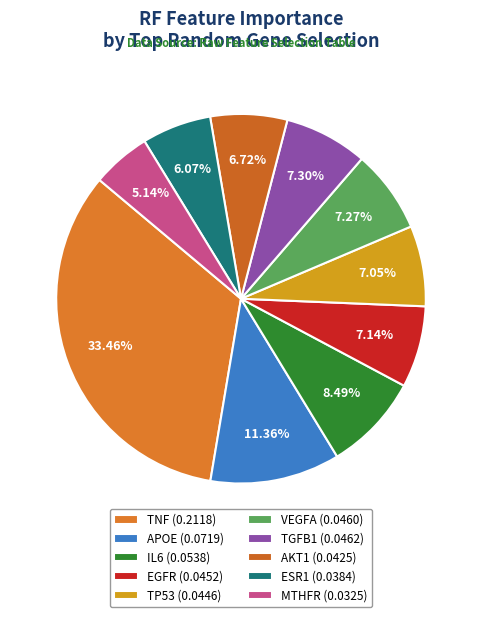

Count the number of slices in the pie.

10